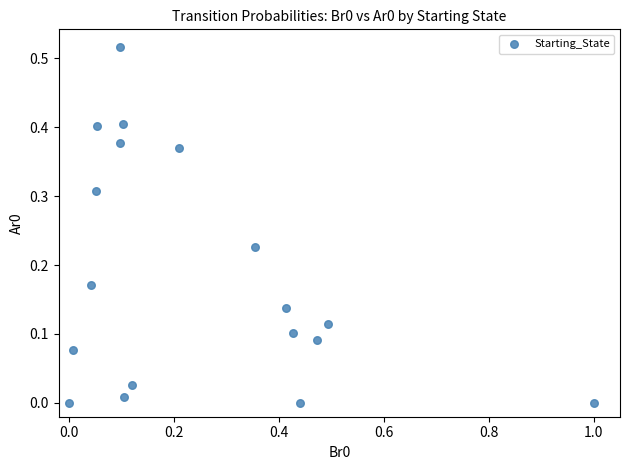

What is the range of X values (max minus min)?

1.0